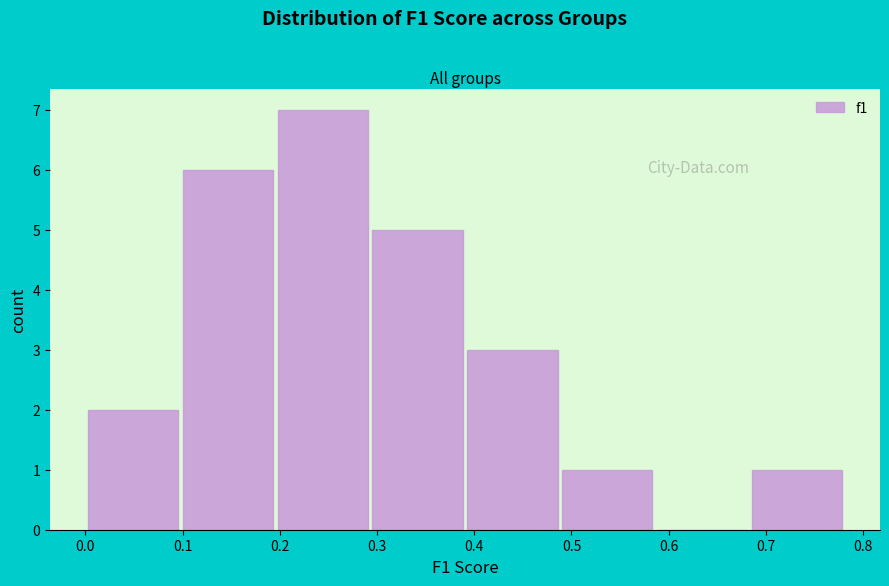

What is the height of the bar covering 0.00 to 0.10 on the x-axis? Neither the bar edges nor the heights are printed on the chart, so give them approximately, as read against the axes.

2